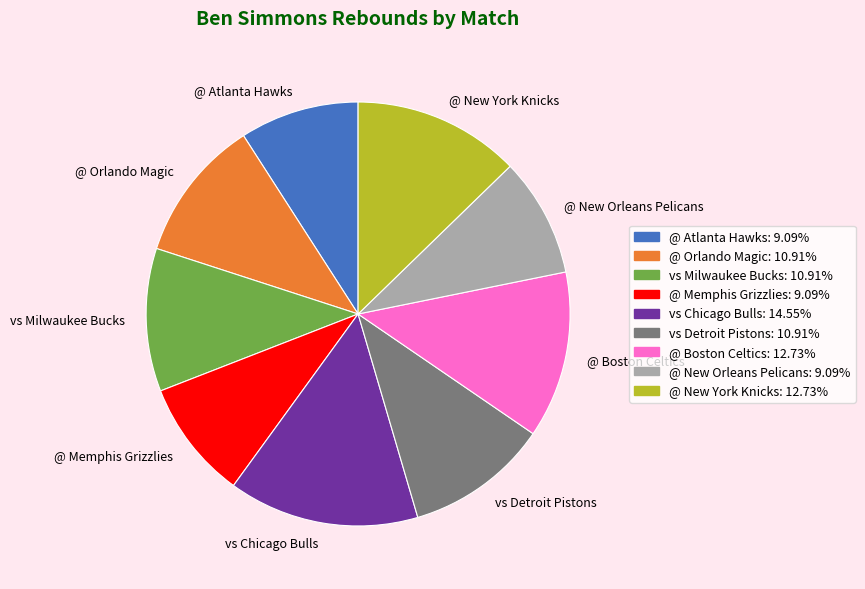

Is it true that vs Milwaukee Bucks is 1% of the pie?

False